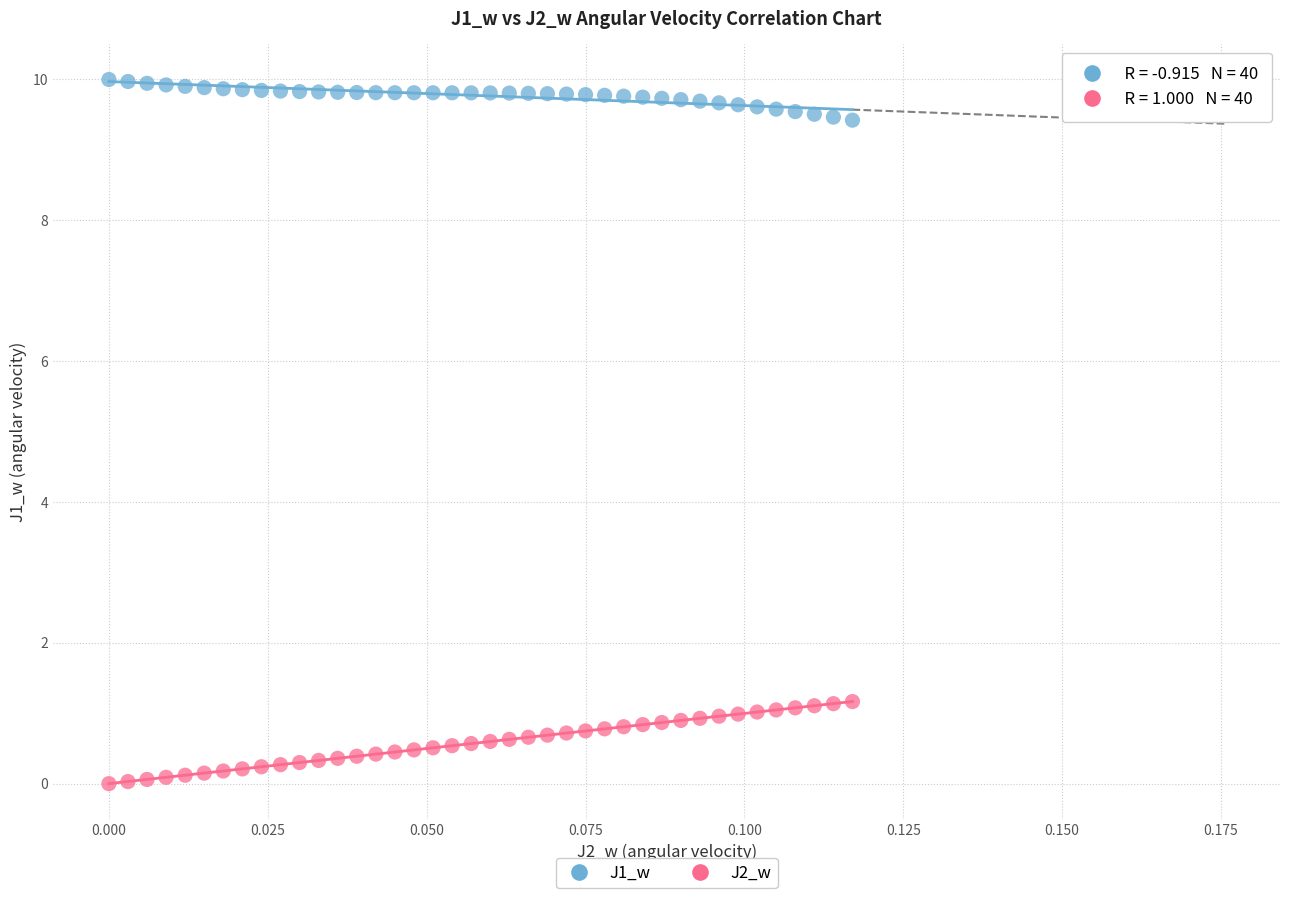

Which series reaches the maximum Y coordinate?

J1_w